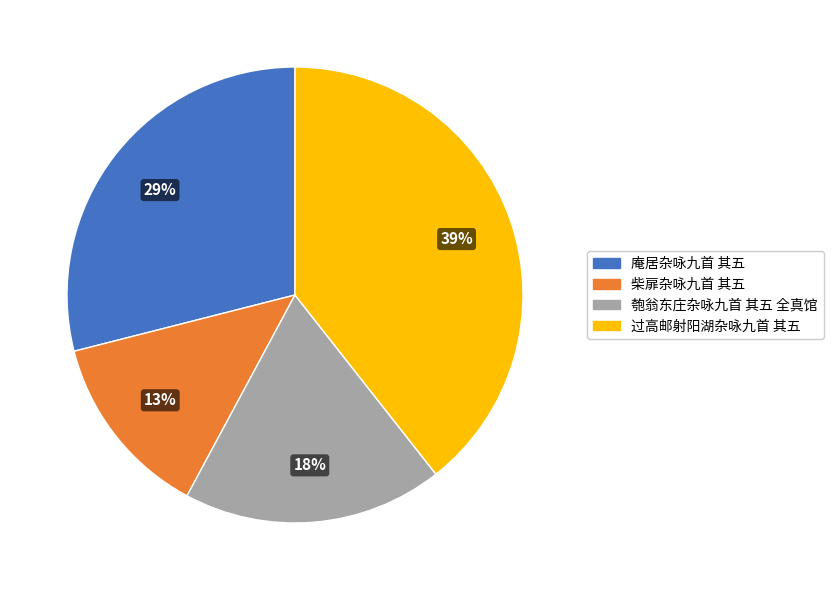

True or false: 过高邮射阳湖杂咏九首 其五 accounts for 29% of the total.

False